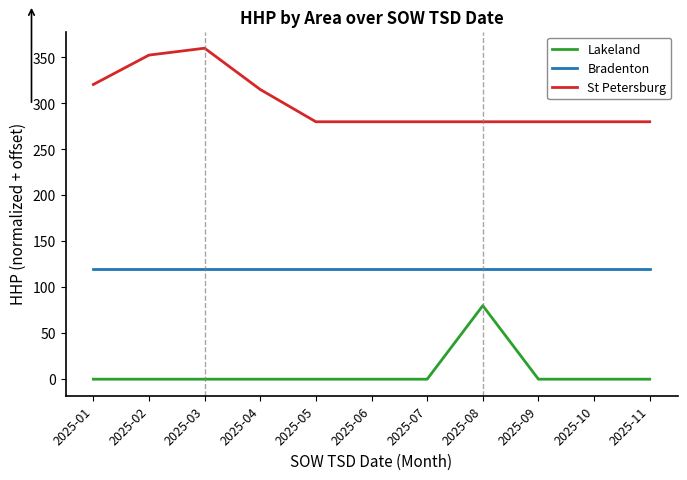

True or false: Lakeland and Bradenton intersect in this chart.

False